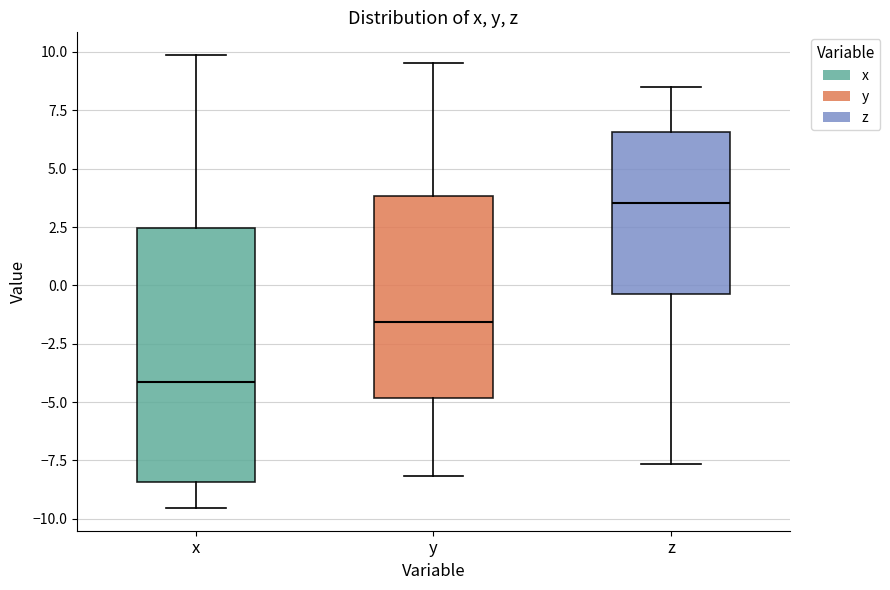

Reading left to right, read every box against the y-axis: the position of its median line, the range the box covers, and the ends of its whiskers. The values are not printed on the chart, so give them approximately, as read against the axis.

x: median -4.0, box -8.5 to 2.5, whiskers -9.5 to 10.0
y: median -1.5, box -5.0 to 4.0, whiskers -8.0 to 9.5
z: median 3.5, box -0.5 to 6.5, whiskers -7.5 to 8.5